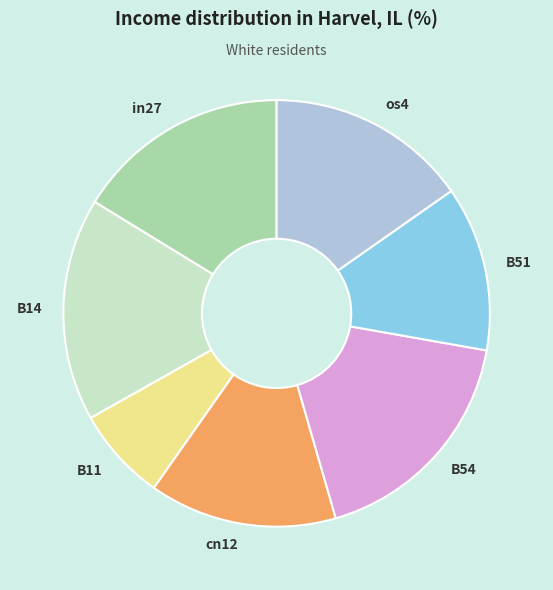

Which category has the biggest portion of the pie?

B54